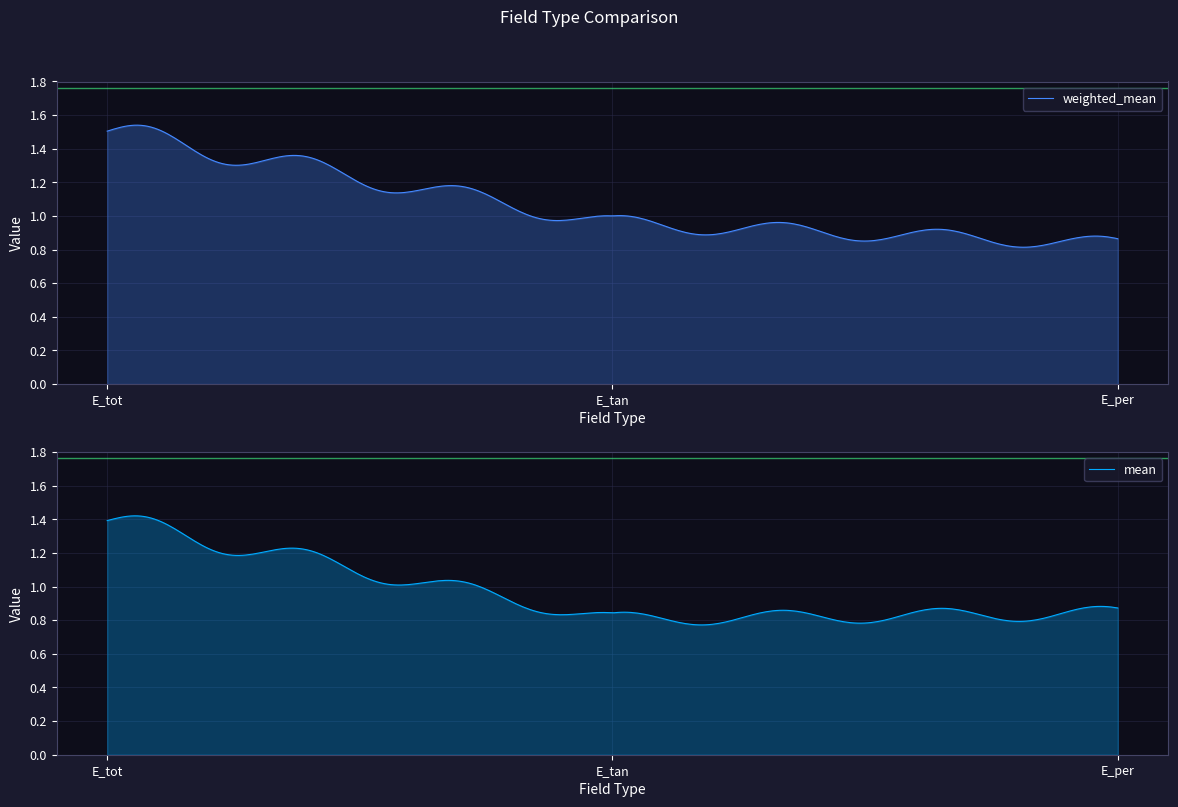

Reading left to right, transcribe all the data shown in this chart.

weighted_mean: E_tot=1.5	E_tan=1.0	E_per=0.8
mean: E_tot=1.4	E_tan=0.8	E_per=0.8